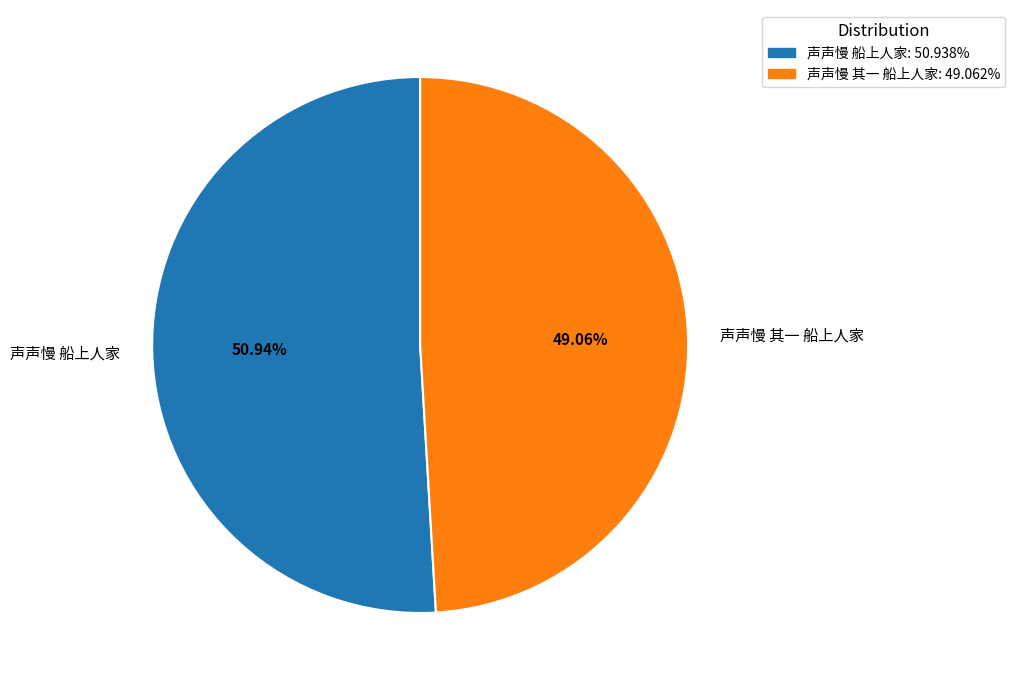

What is the largest slice in the pie chart?

声声慢 船上人家